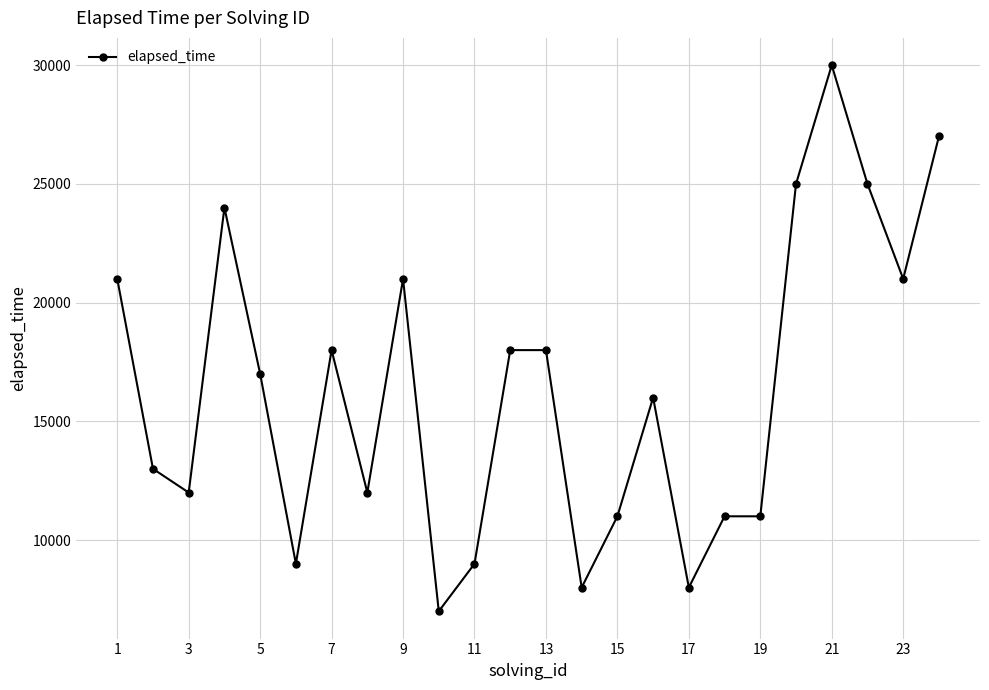

What is the value of the 3rd point from the left?

12000